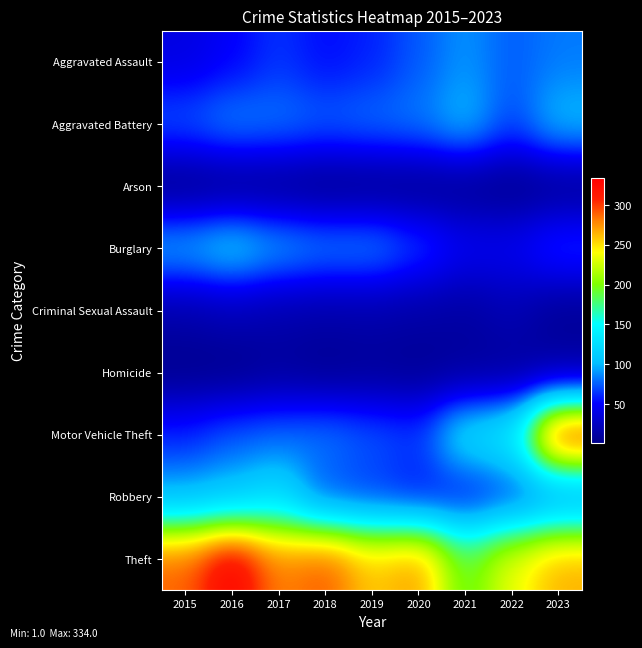

At which category is the sum across all series the highest?

2023